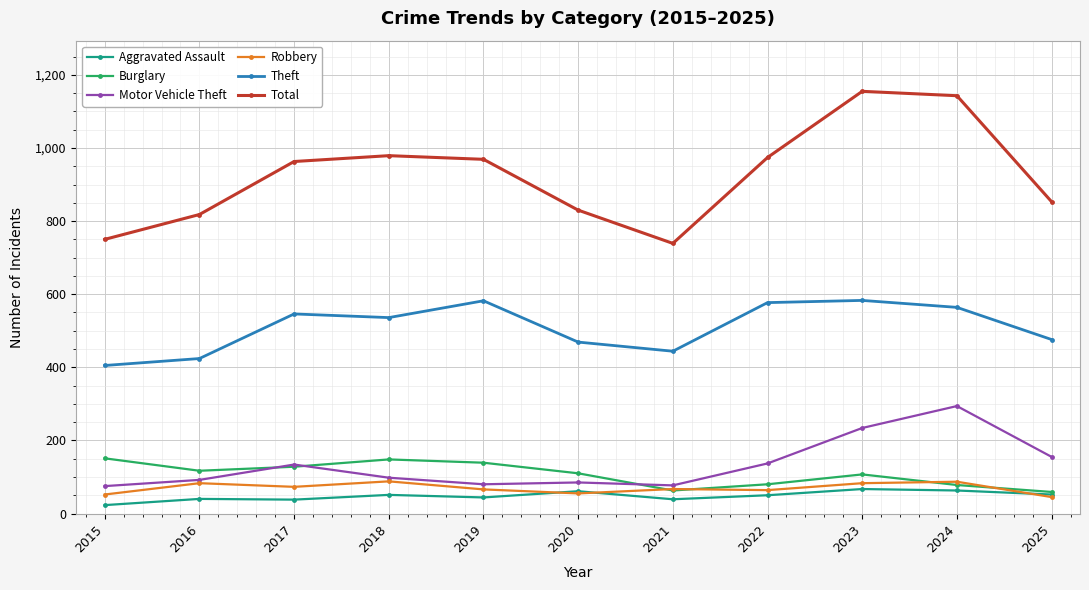

Where is Burglary nearest to the value 105?

2023